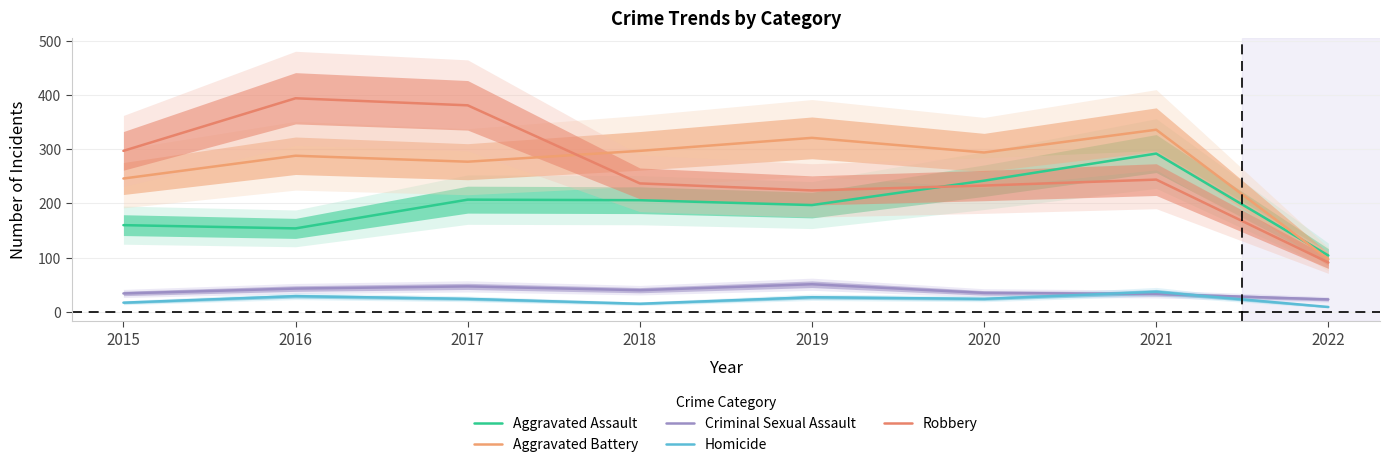

True or false: Robbery and Aggravated Battery cross at least once.

True